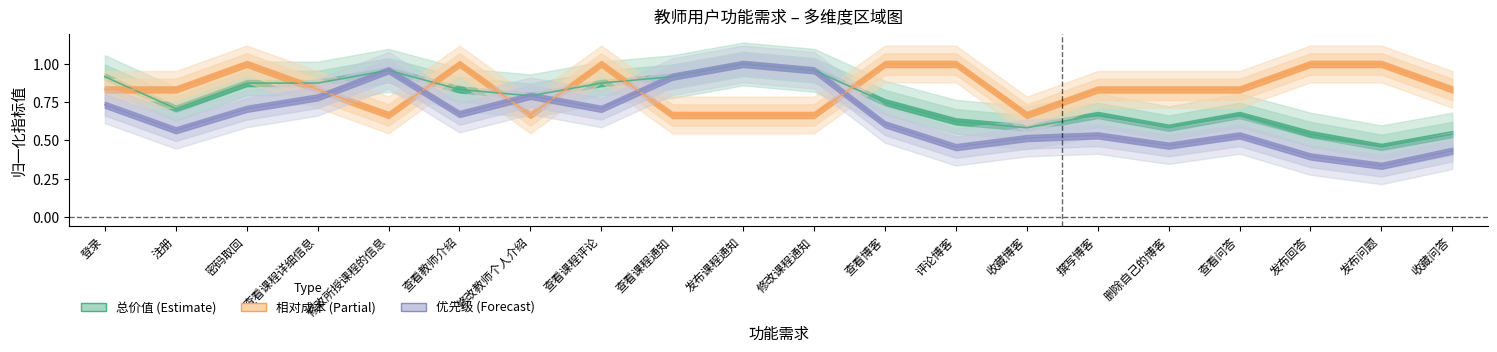

Is this an area chart (filled region under the line)?

No